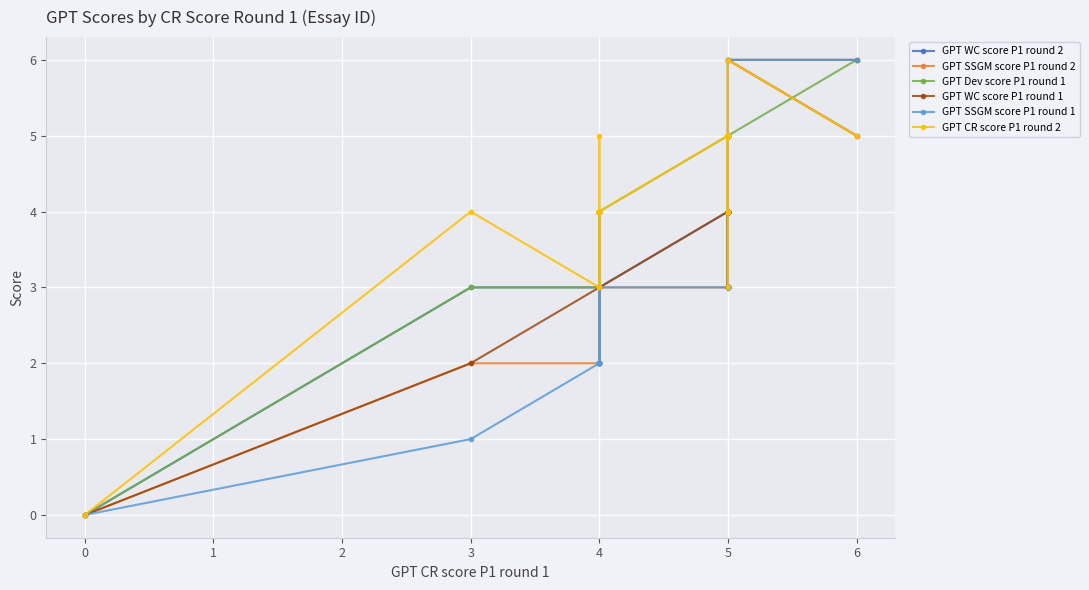

True or false: GPT SSGM score P1 round 1 has more than 2 interior local peaks.

False